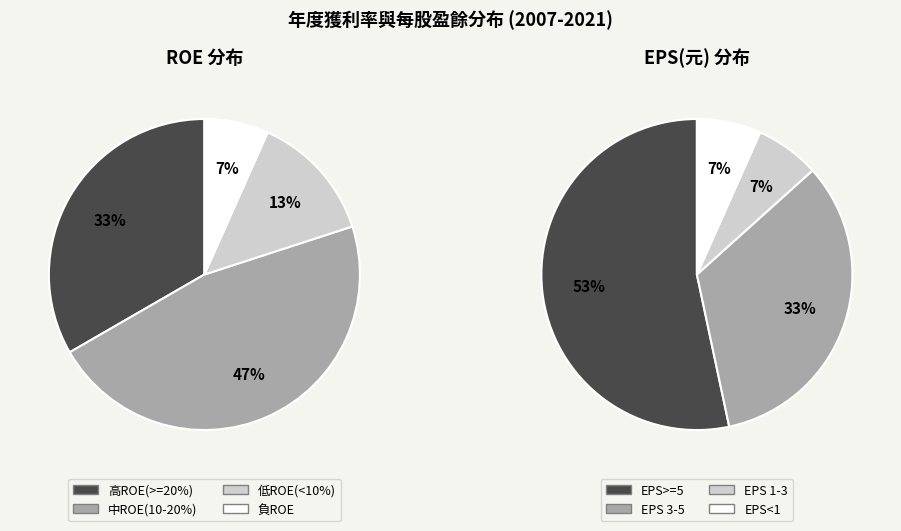

Does any single category account for the majority?

No